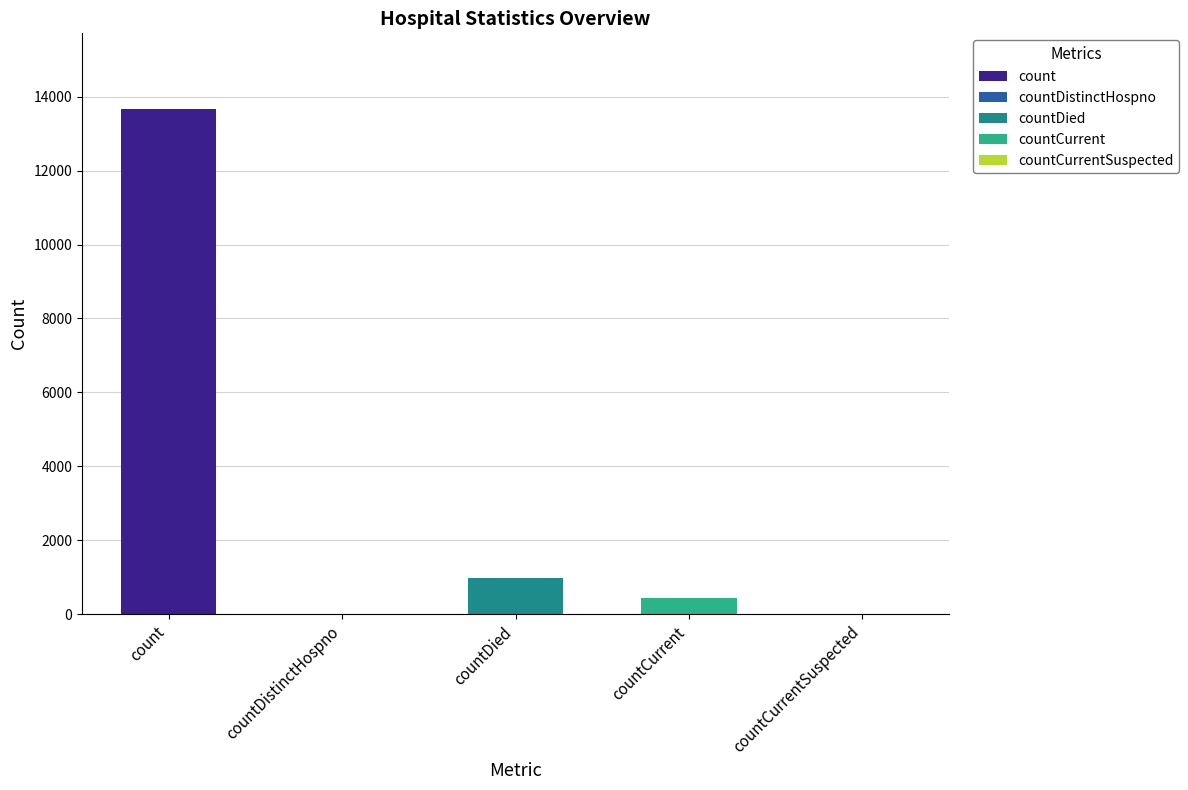

What is the average value?

3014